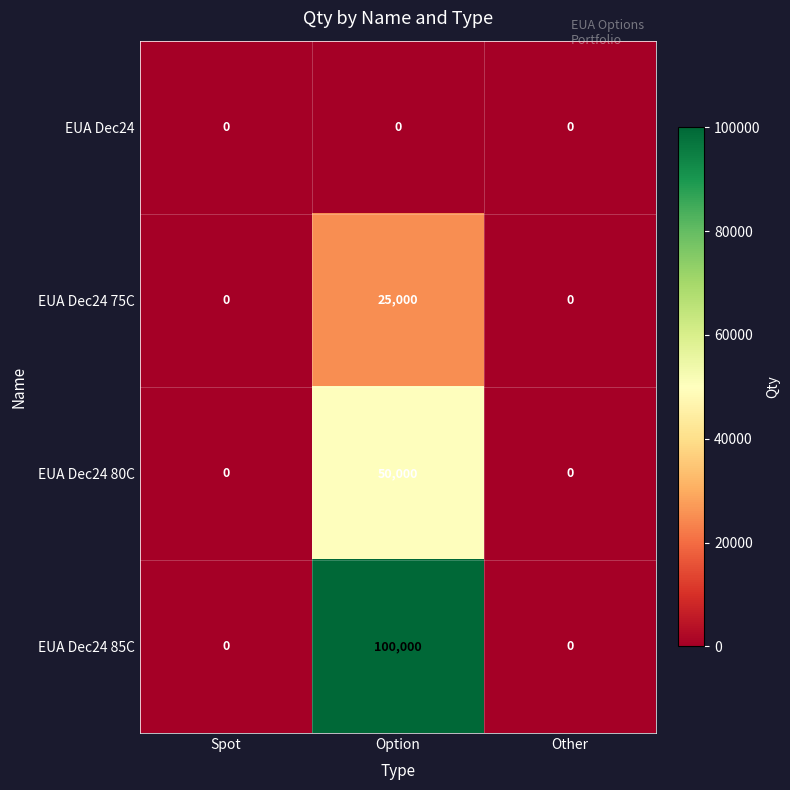

How many EUA Dec24 75C values are between 0 and 25000?

3